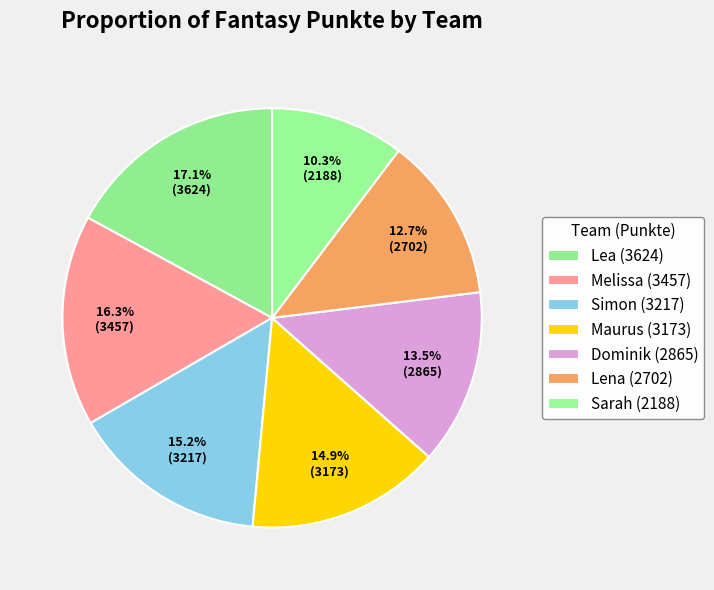

How many segments does this pie chart have?

7